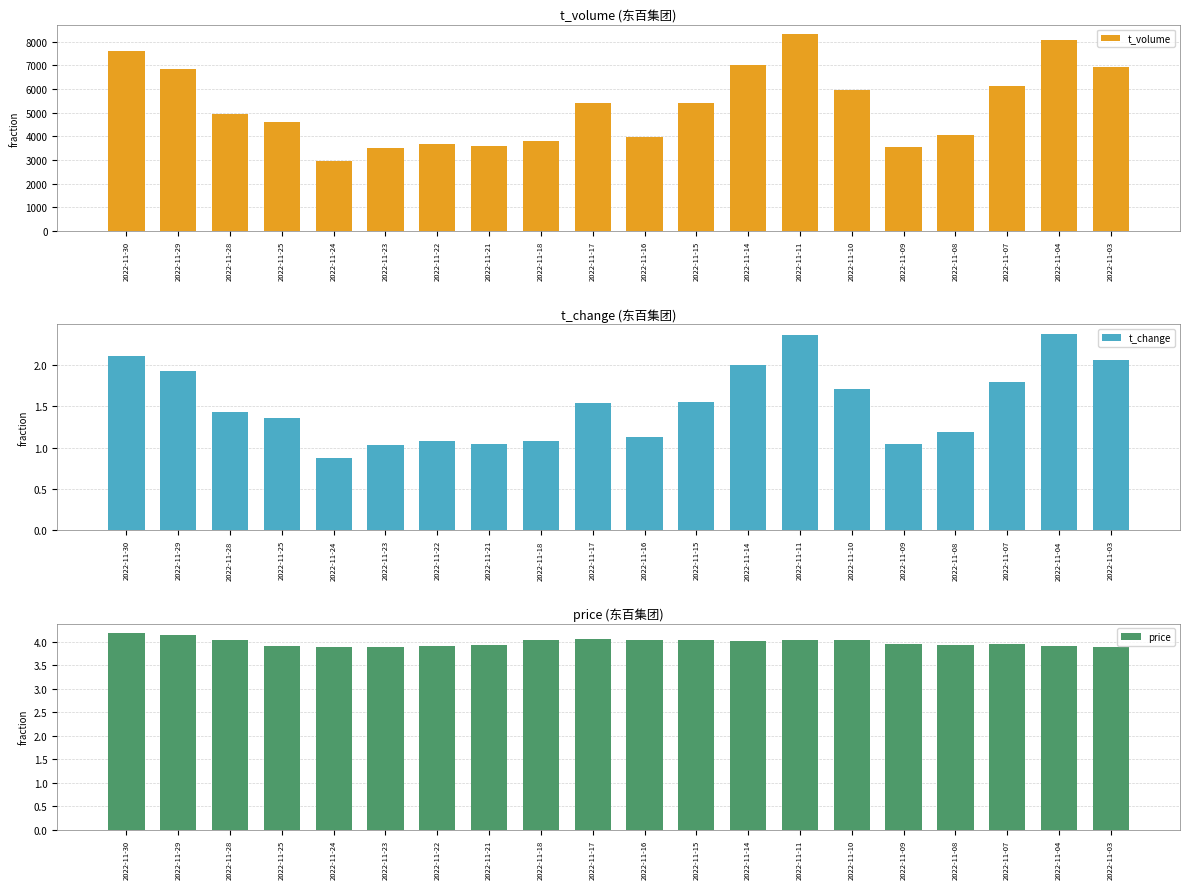

The value of t_volume at 2022-11-28 is 6712.4. True or false?

False